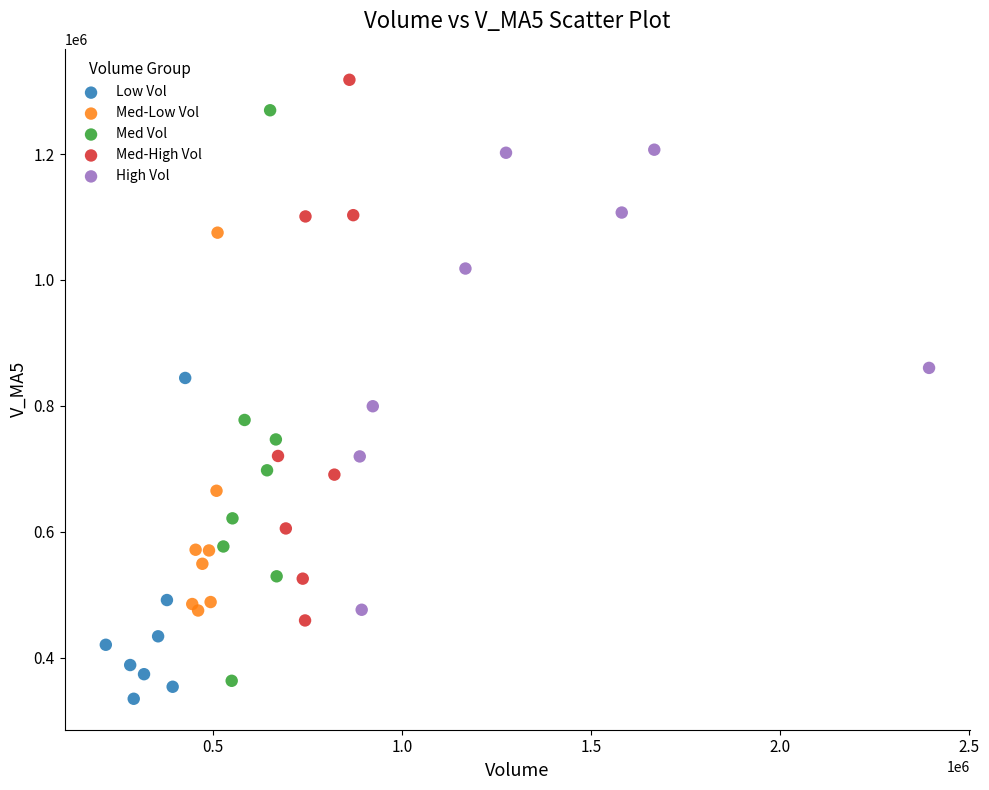

What are all the series names shown in the legend?

Low Vol, Med-Low Vol, Med Vol, Med-High Vol, High Vol